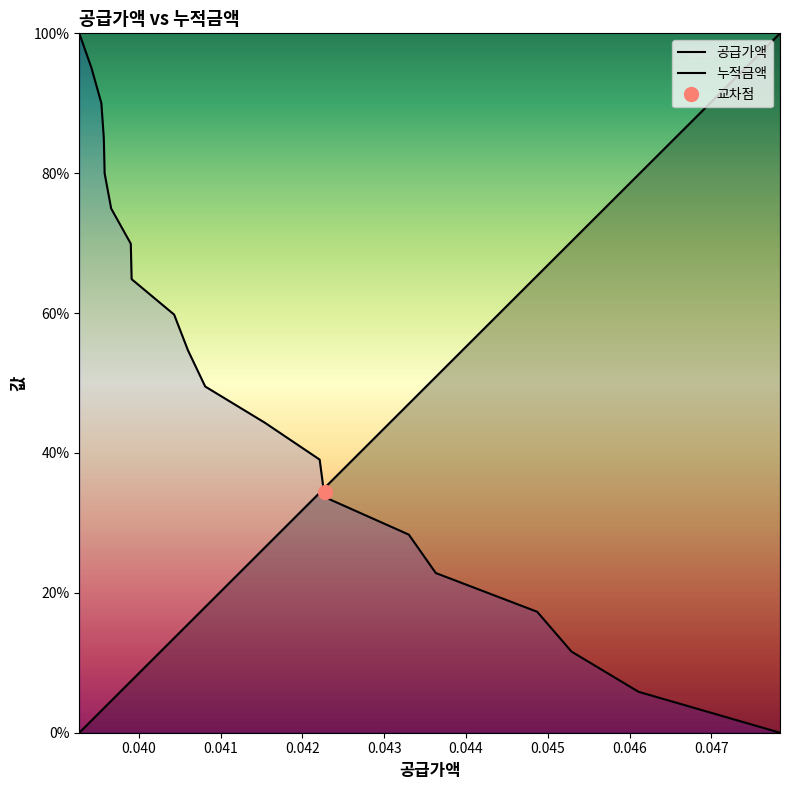

How many times do 공급가액 and 누적금액 cross each other?

1